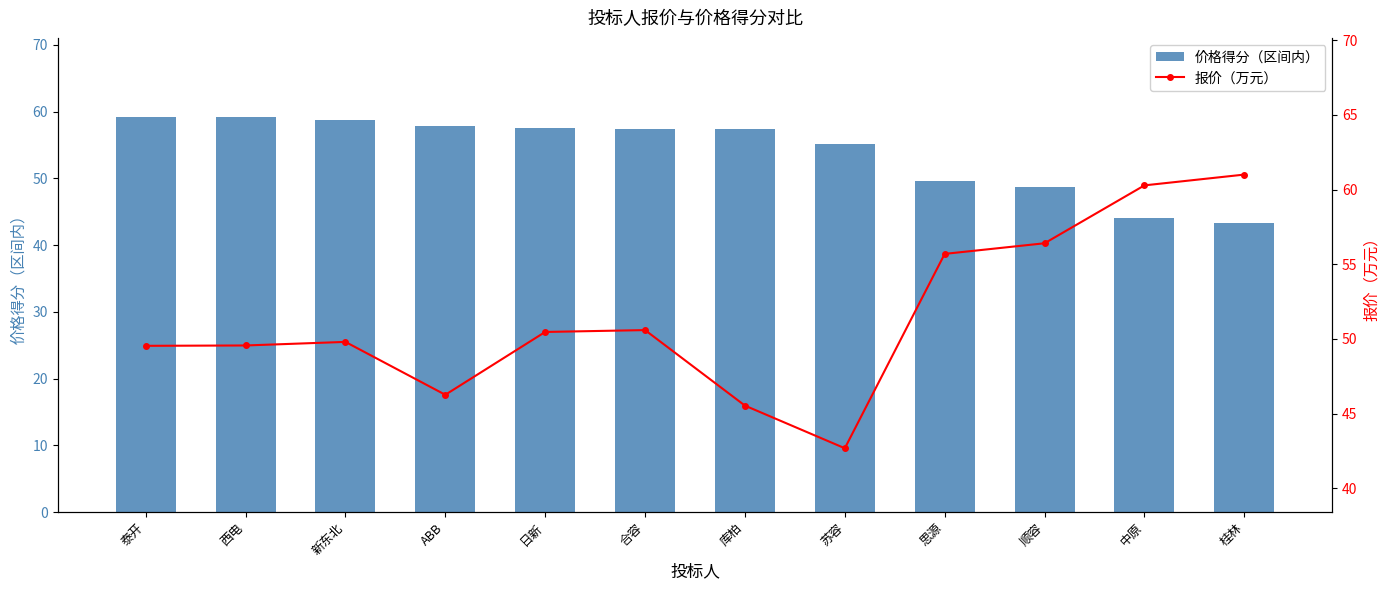

Between 顺容 and 西电, which is larger?

西电